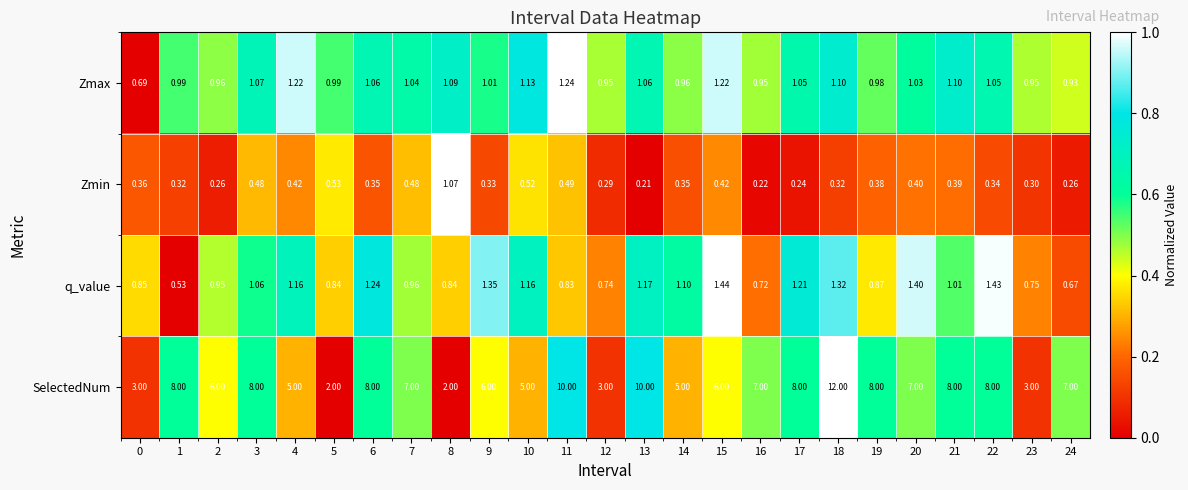

Which series has the widest spread of values?

SelectedNum